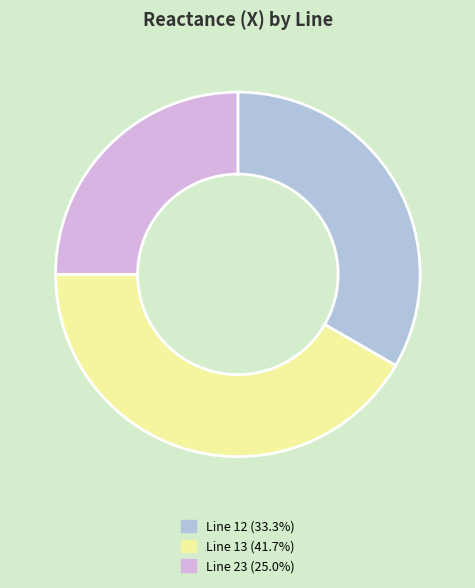

Is there a majority slice in this chart?

No